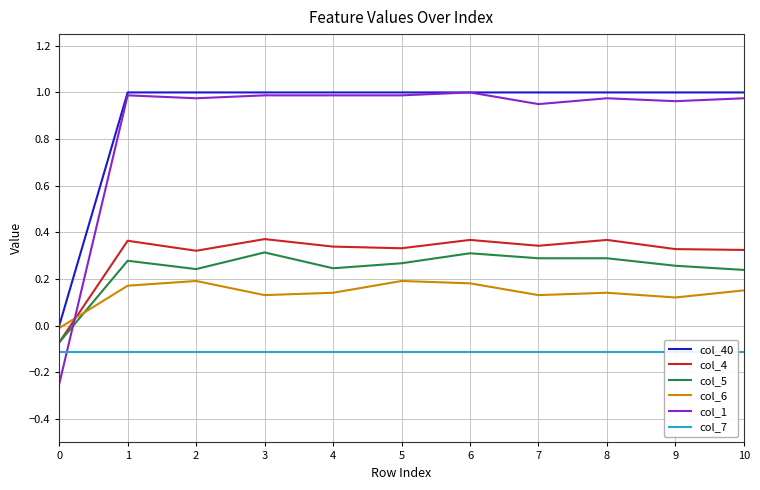

What is the total value across all series at 6?

2.7